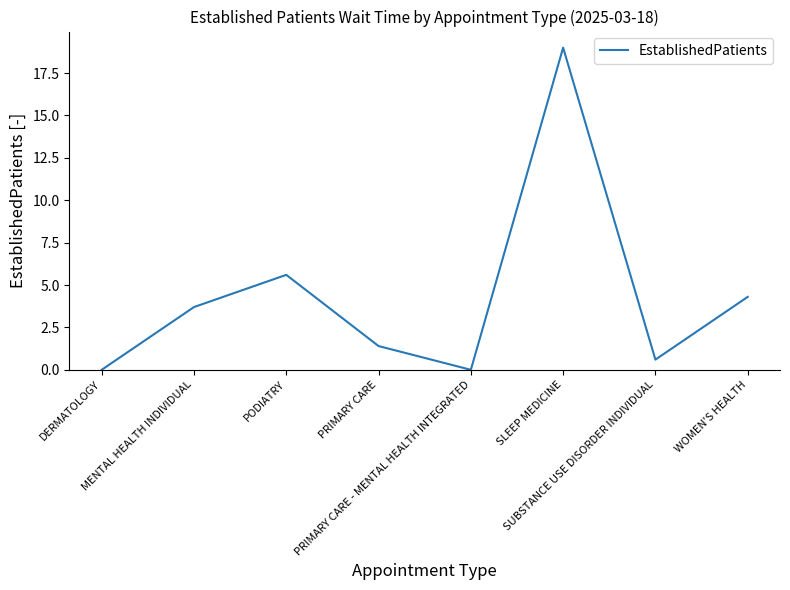

How many lines are shown in the chart?

1